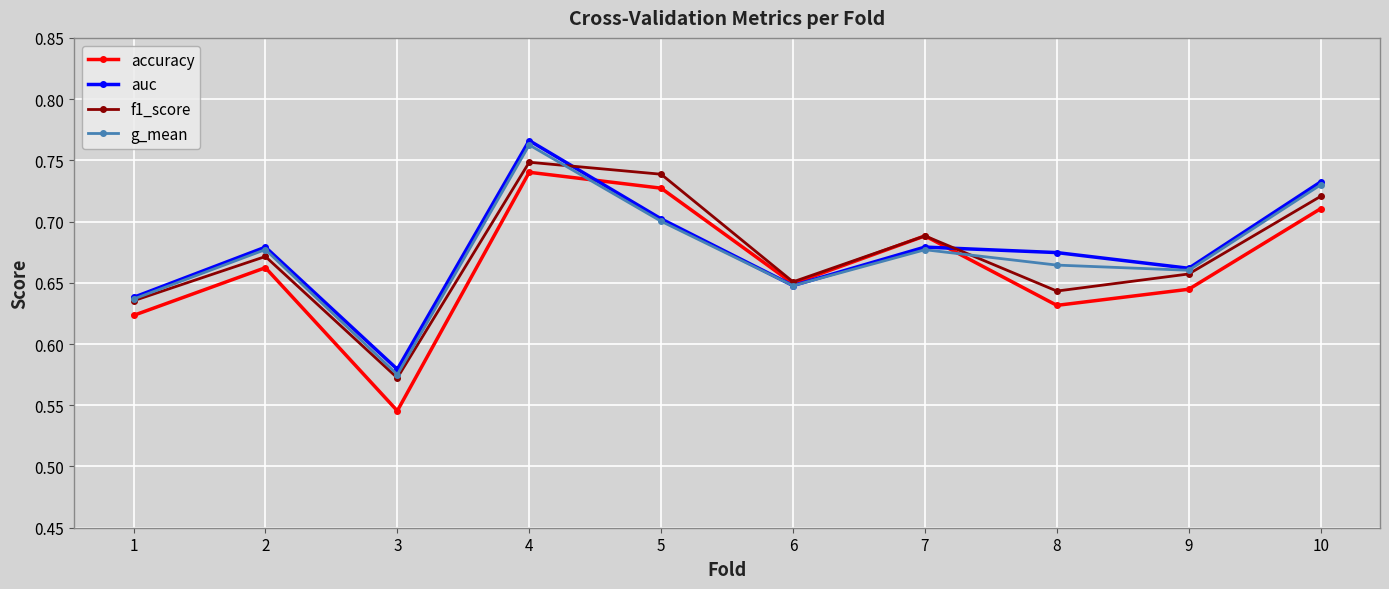

At which label does accuracy reach its peak?

4